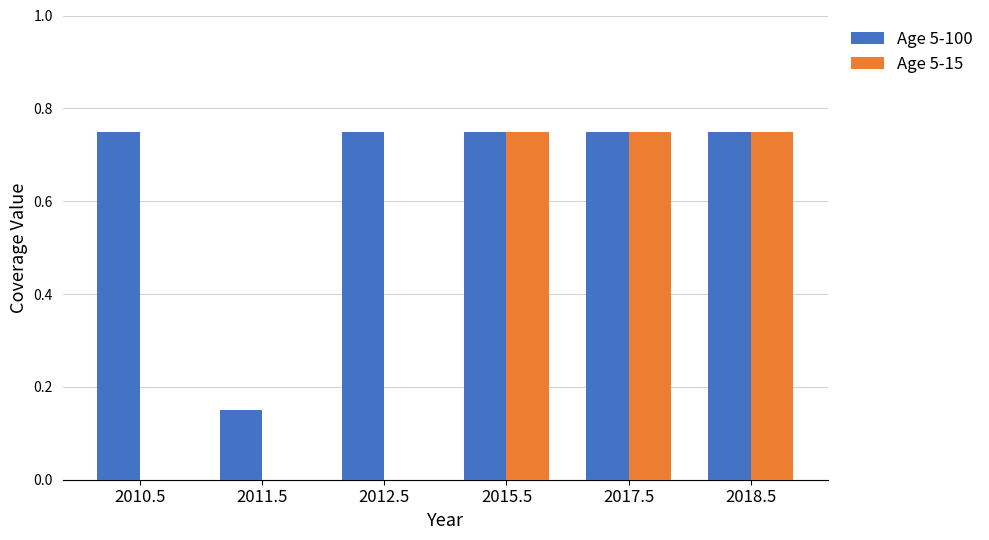

Which series has the largest total across all categories?

Age 5-100